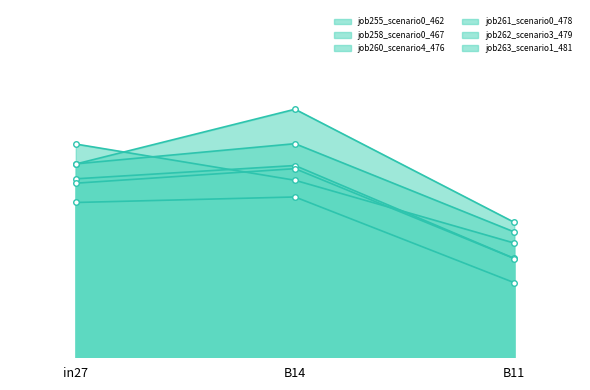

Reading right to left, what are all the values shown in this chart?

job255_scenario0_462: B11=0.4	B14=0.8	in27=0.8
job258_scenario0_467: B11=0.4	B14=0.8	in27=0.8
job260_scenario4_476: B11=0.5	B14=0.9	in27=0.8
job261_scenario0_478: B11=0.3	B14=0.7	in27=0.7
job262_scenario3_479: B11=0.6	B14=1.1	in27=0.8
job263_scenario1_481: B11=0.5	B14=0.8	in27=0.9